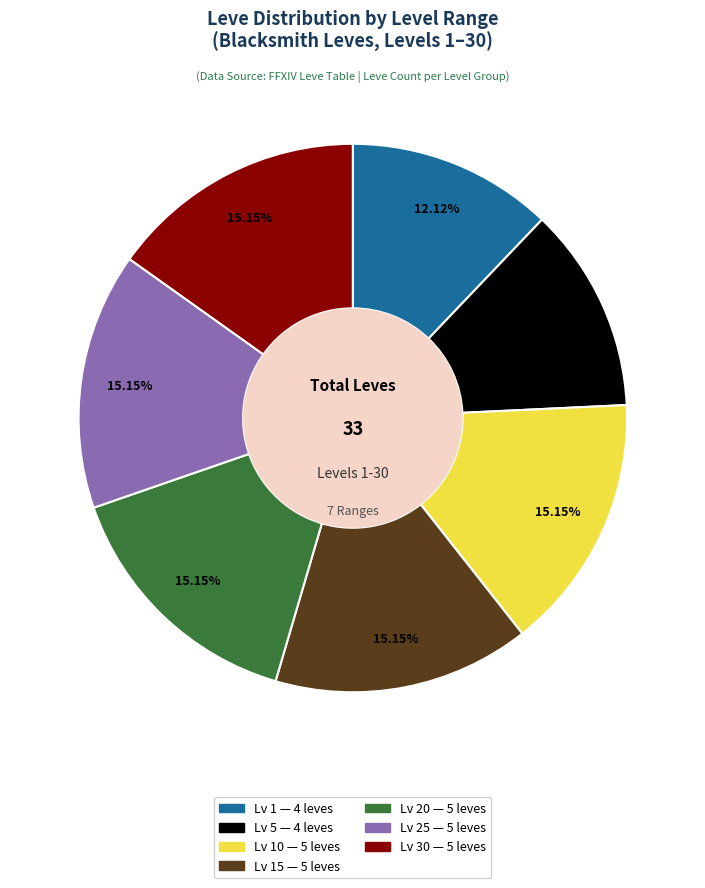

Does any single category account for the majority?

No